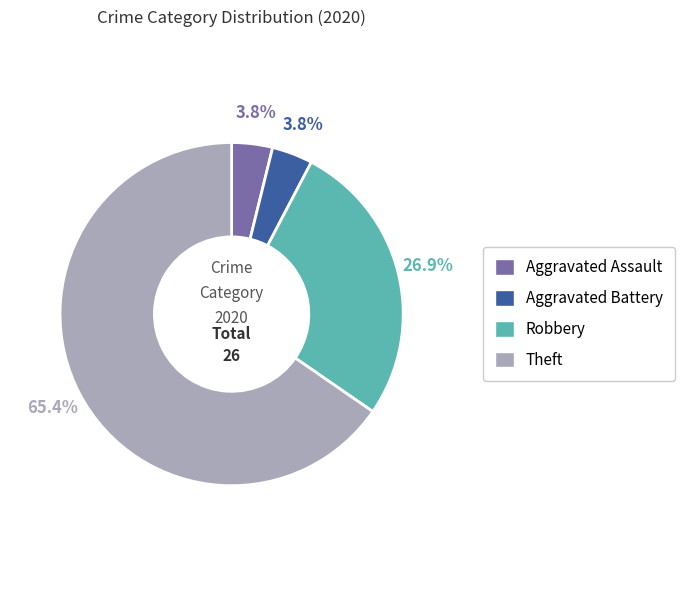

Which has a higher value, Aggravated Assault or Theft?

Theft